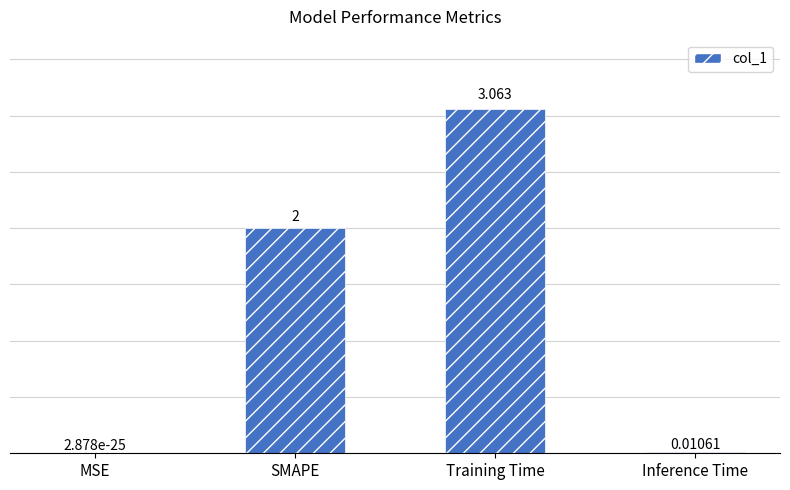

At which category does the chart reach its peak across all series?

Training Time